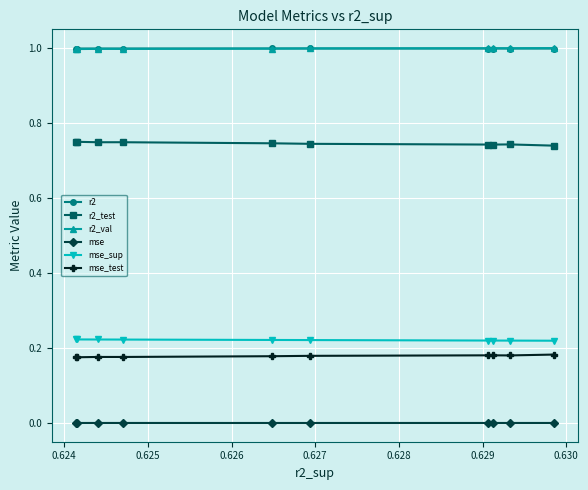

What is the maximum value shown in the chart?

1.0